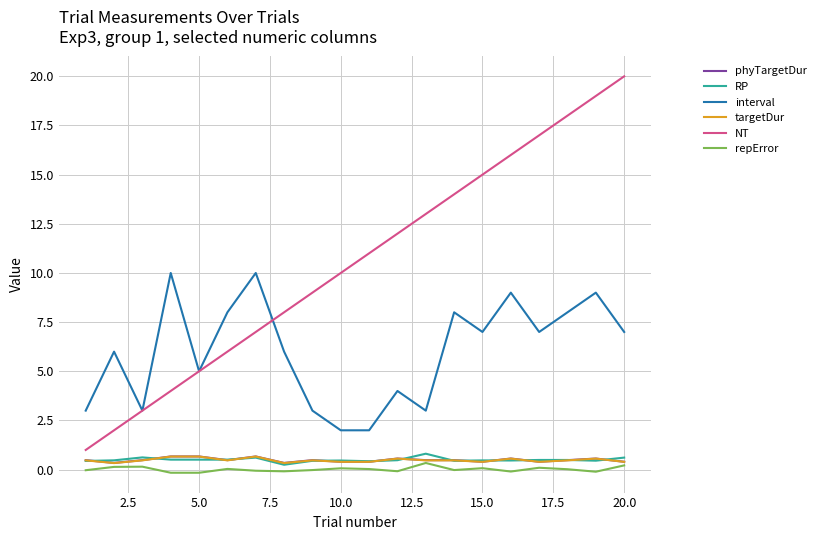

Which series has the widest spread of values?

NT